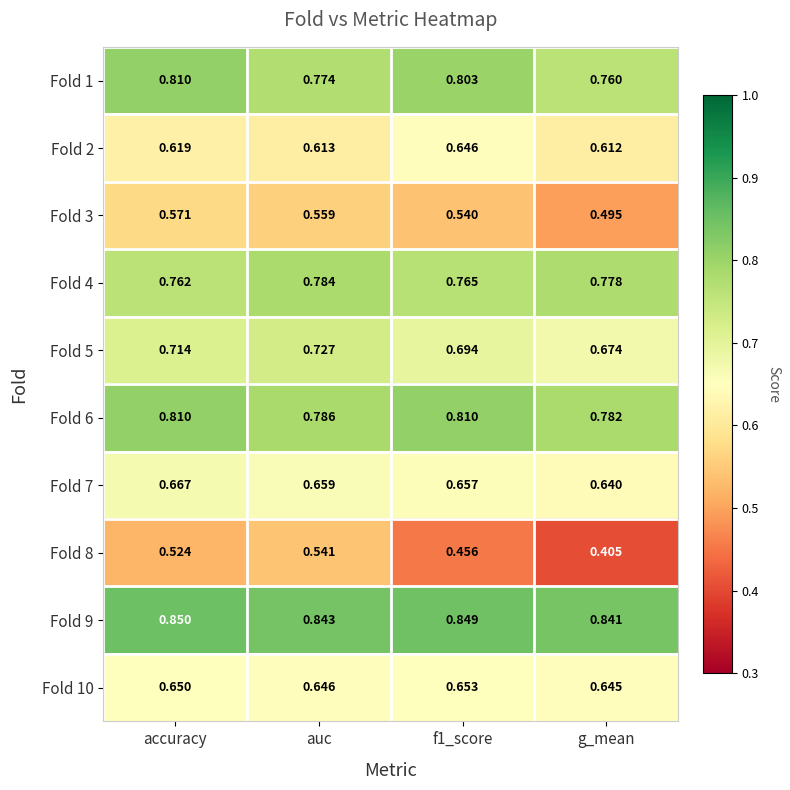

Where is Fold 4 nearest to the value 0?

accuracy